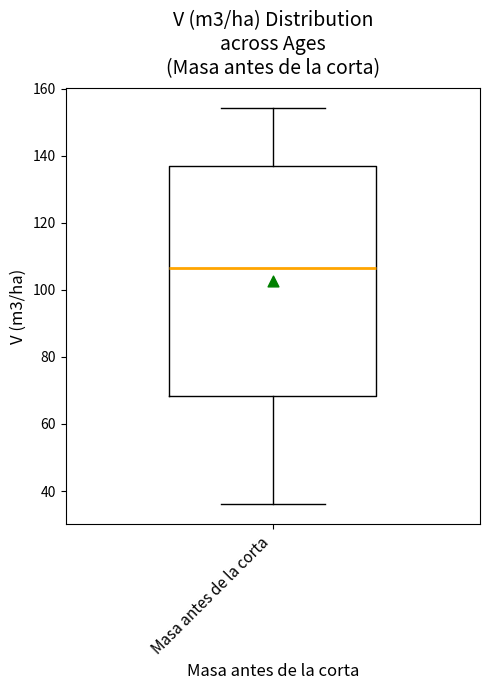

Read this box plot against the y-axis: the position of the median line, the range covered by the box, and the ends of both whiskers. The values are not printed on the chart, so give them approximately, as read against the axis.

median 106, box 68 to 138, whiskers 36 to 154